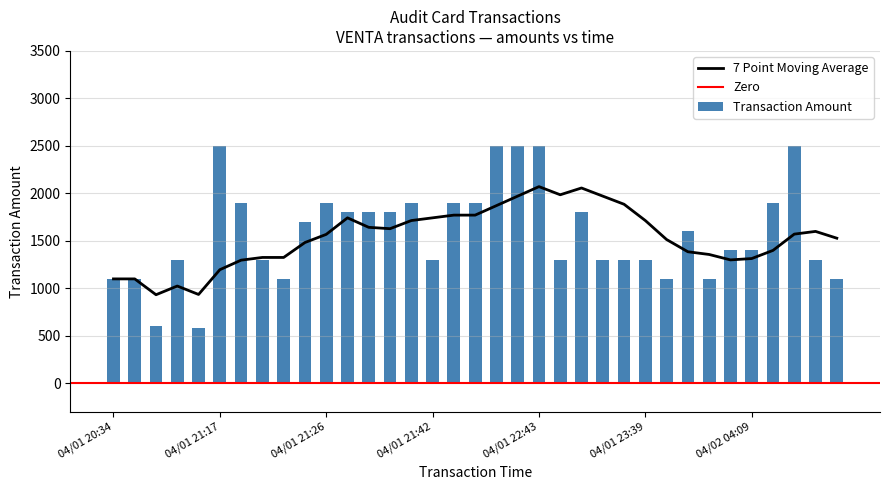

Reading left to right, list all the values displayed in this chart.

1100	1100	600	1300	581	2500	1900	1300	1100	1700	1900	1800	1800	1800	1900	1300	1900	1900	2500	2500	2500	1300	1800	1300	1300	1300	1100	1600	1100	1400	1400	1900	2500	1300	1100